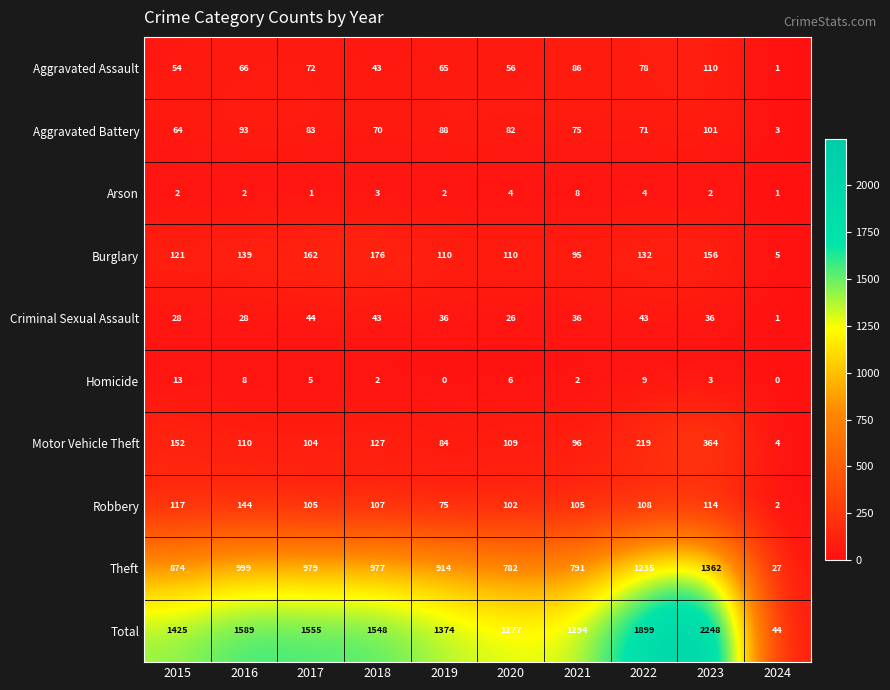

At which category does the chart reach its peak across all series?

2023